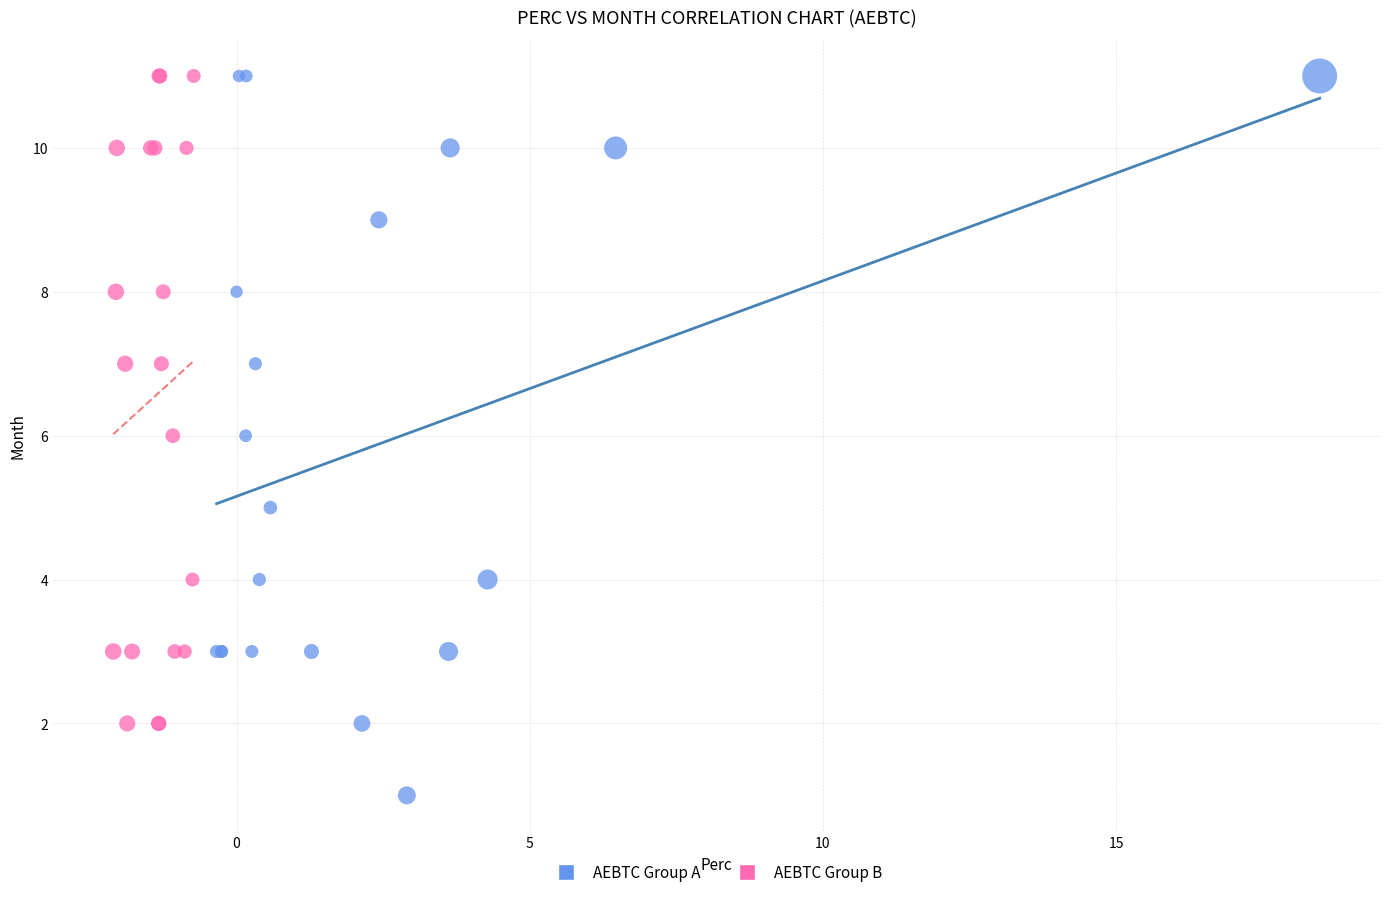

Which series reaches the minimum Y coordinate?

AEBTC Group A